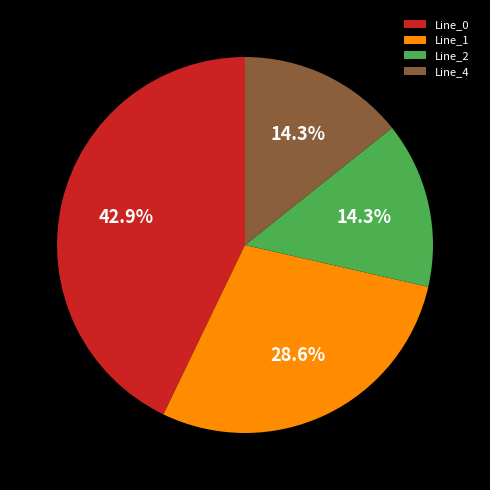

To the nearest percent, what is the difference between the largest and smallest slice percentages?

29%